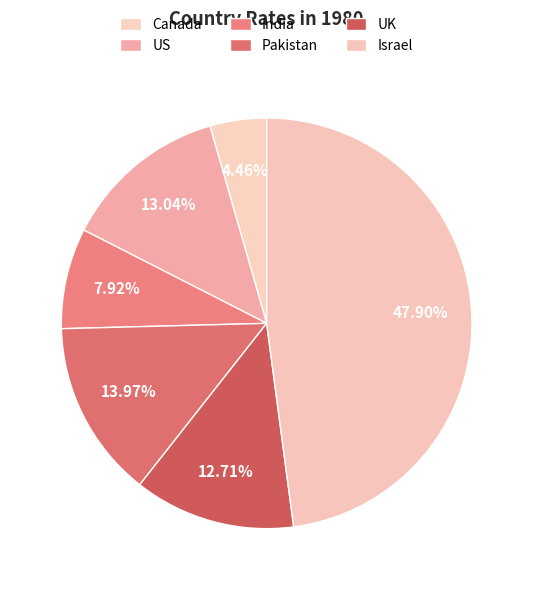

To the nearest percent, what portion does US represent?

13%